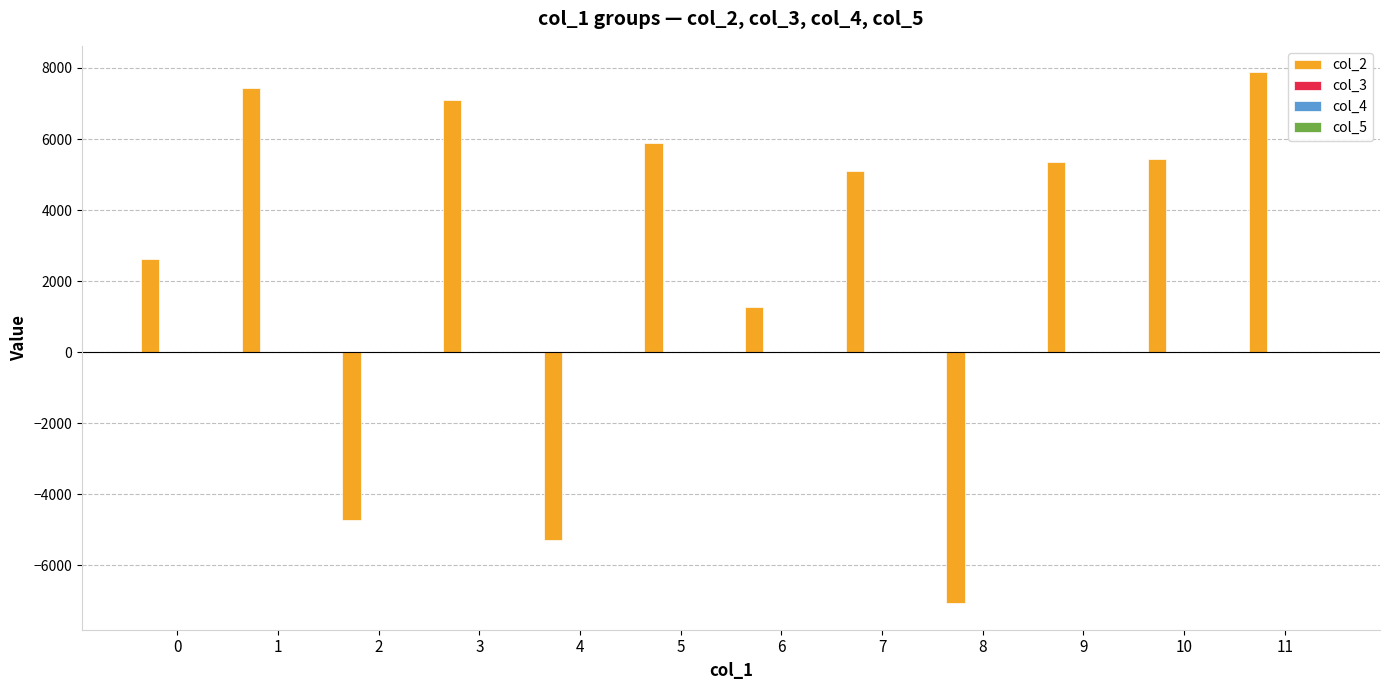

Which series has the largest range (max minus min)?

col_2